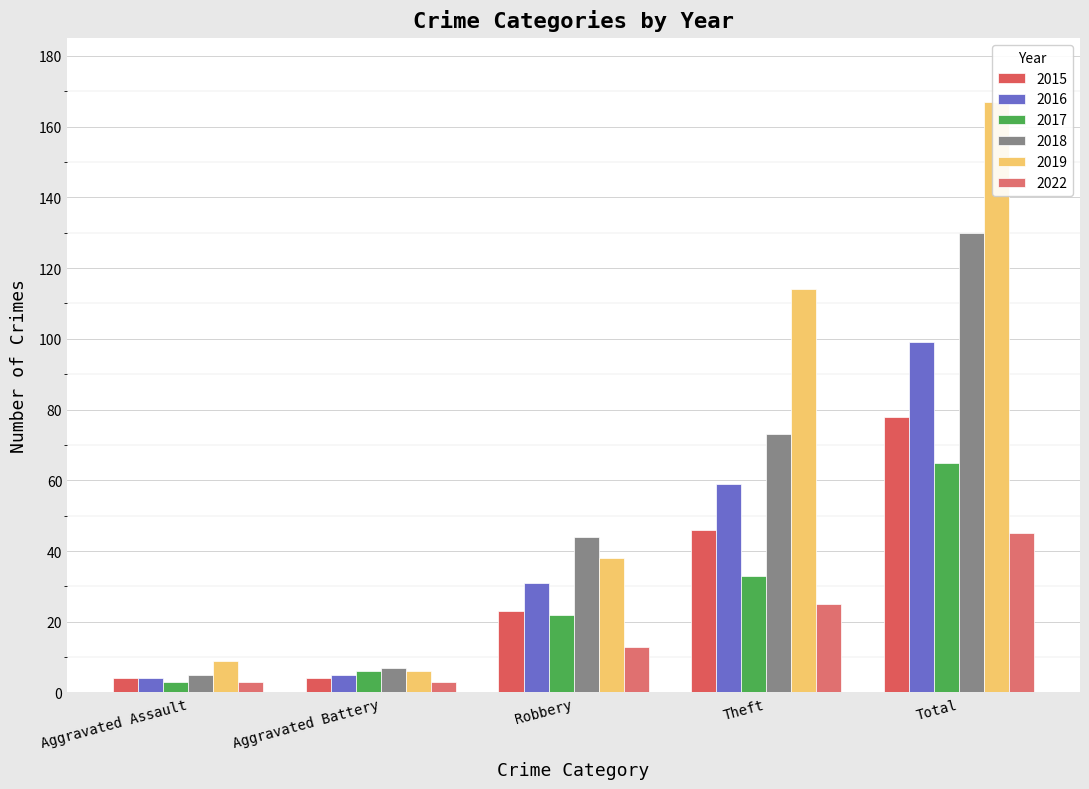

What is the smallest value displayed?

3